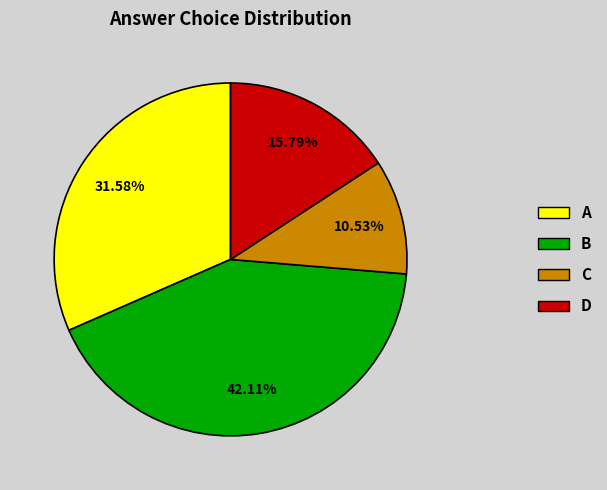

To the nearest percent, what percentage of the pie is A?

32%